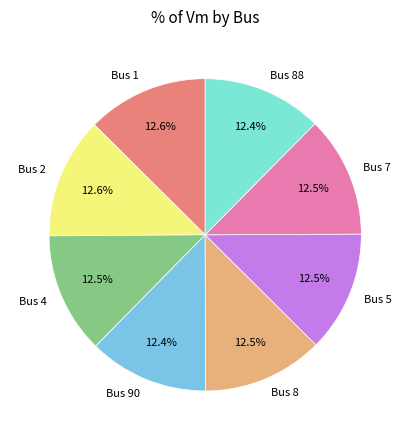

To the nearest percent, what is the average slice percentage?

12%